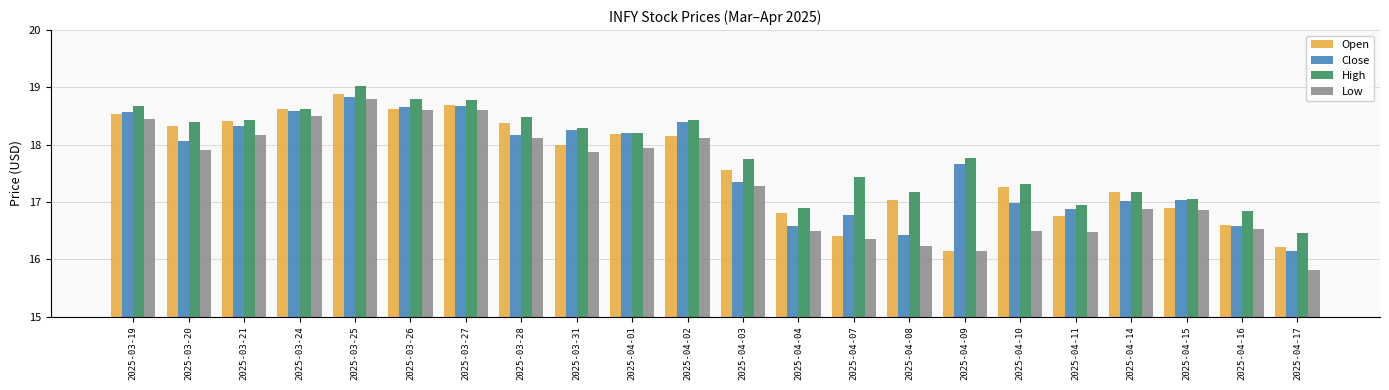

How many data points does each series have?

22